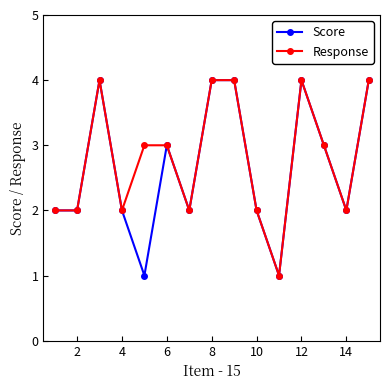

How many Response values are between 2 and 4?

14